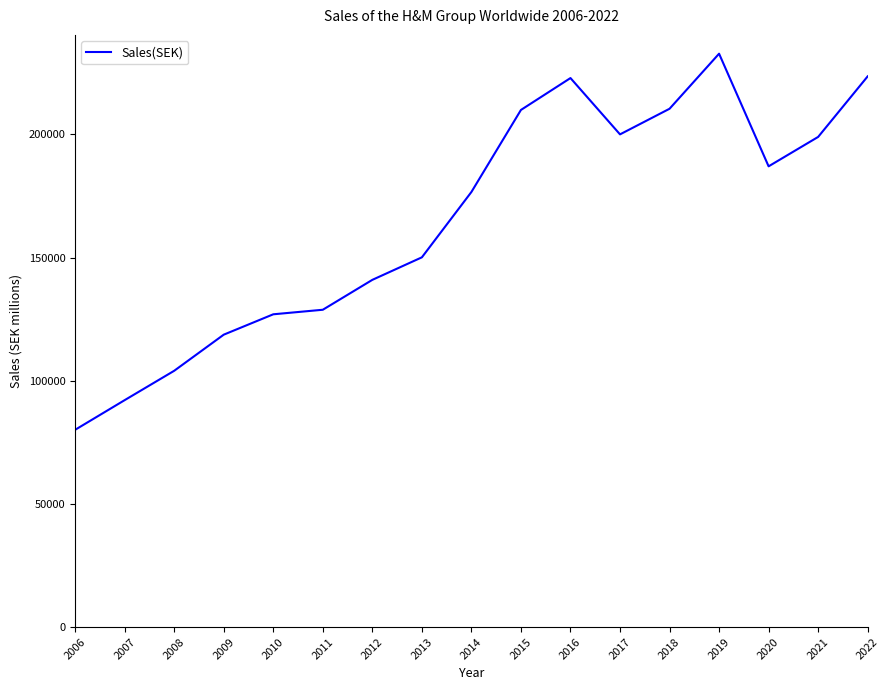

What is the difference between the values at 2022 and 2020?

36522